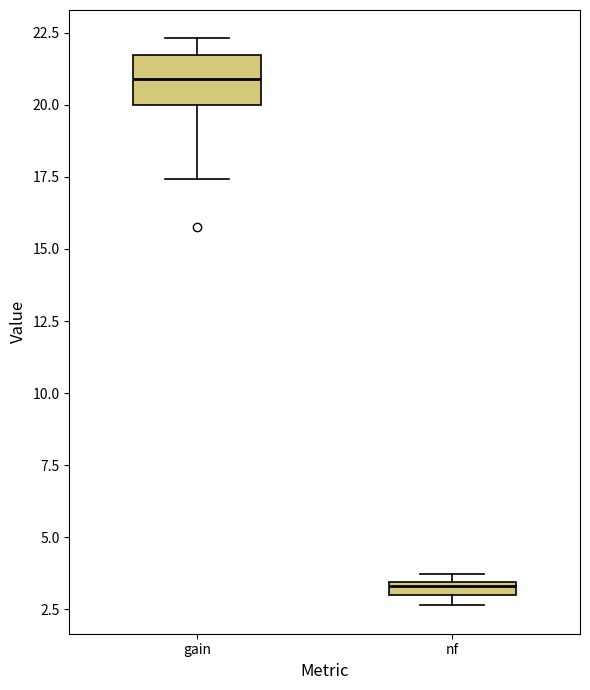

Where is the lower edge of the box for gain on the y-axis? The values are not printed on the chart, so give them approximately, as read against the axis.

20.0